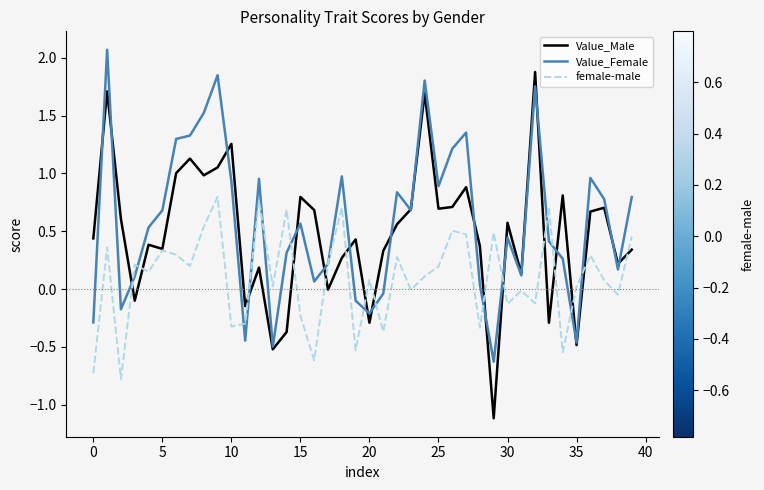

What is the greatest value displayed?

2.1